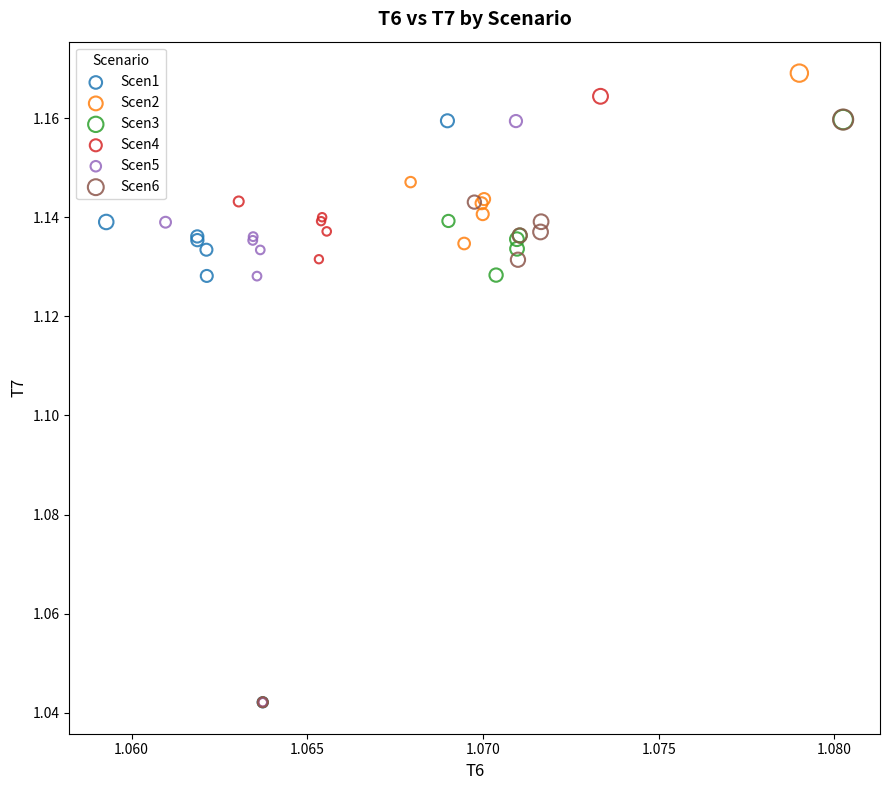

Which series has the widest spread of Y values?

Scen2